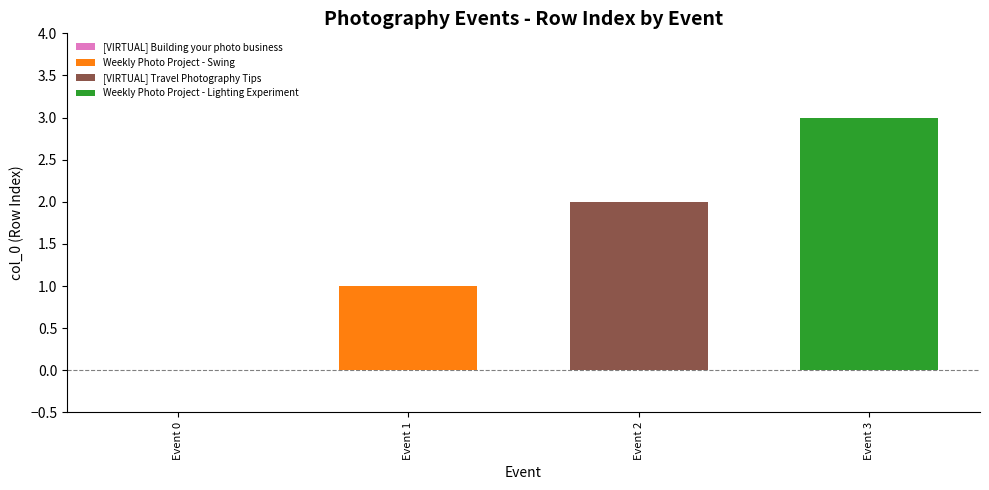

What is the lowest value of the Weekly Photo Project - Lighting Experiment series?

3